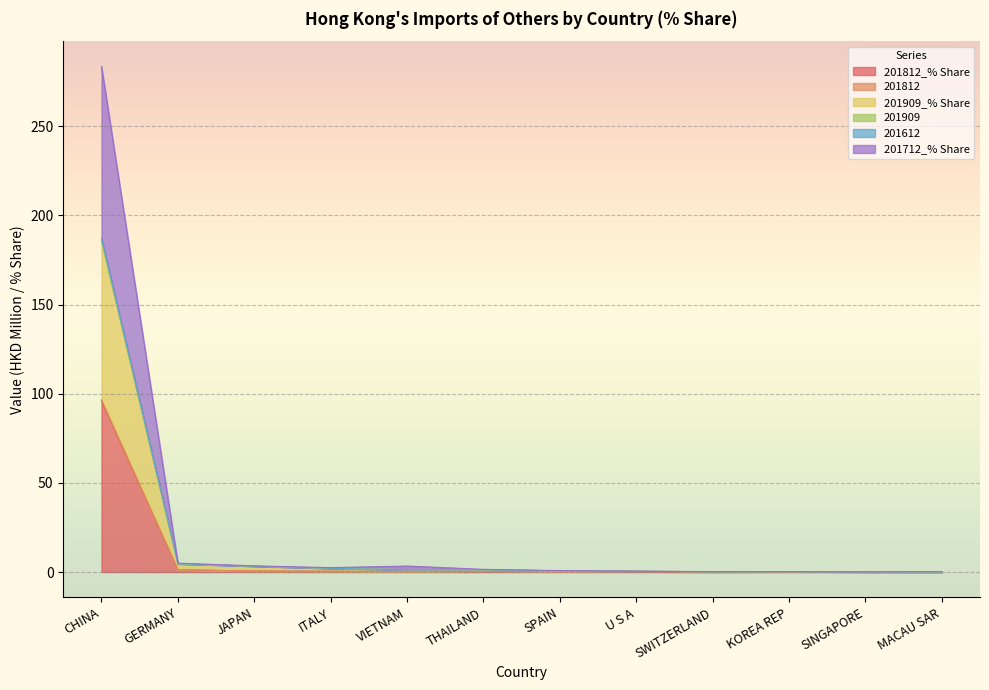

At which category is the sum across all series the highest?

CHINA